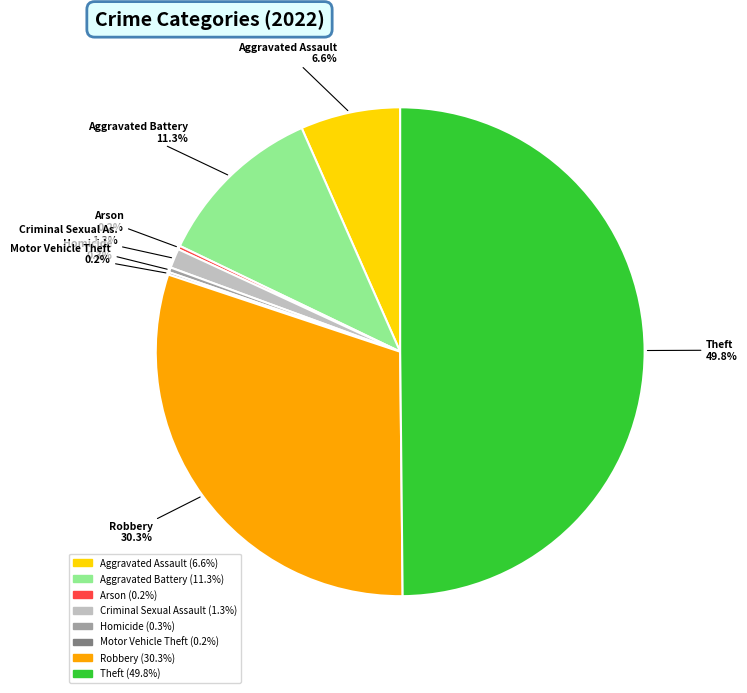

Is there a majority slice in this chart?

No